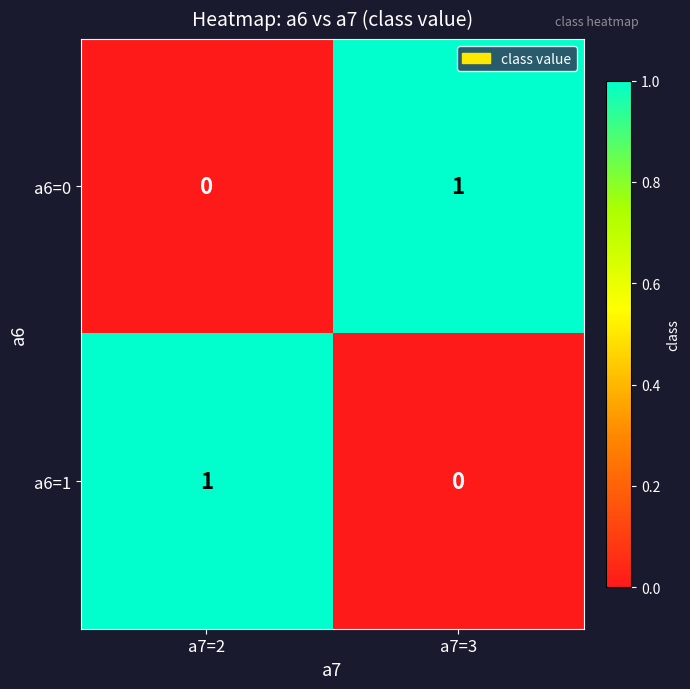

List the labels in order of a6=1 value, largest first.

a7=2, a7=3